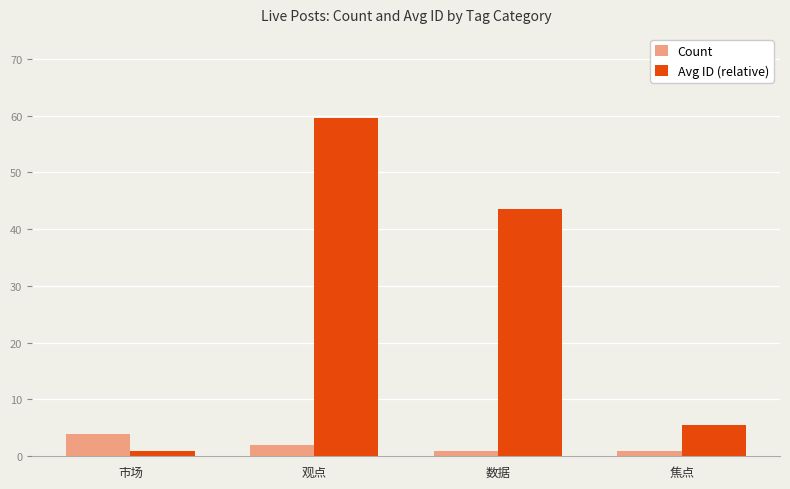

What is the difference between the maximum and minimum values in the Count series?

3.0